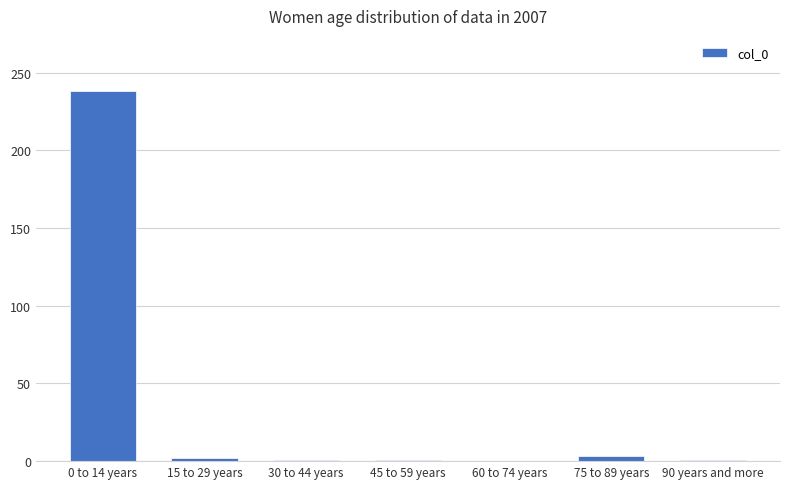

What is the greatest value displayed?

238